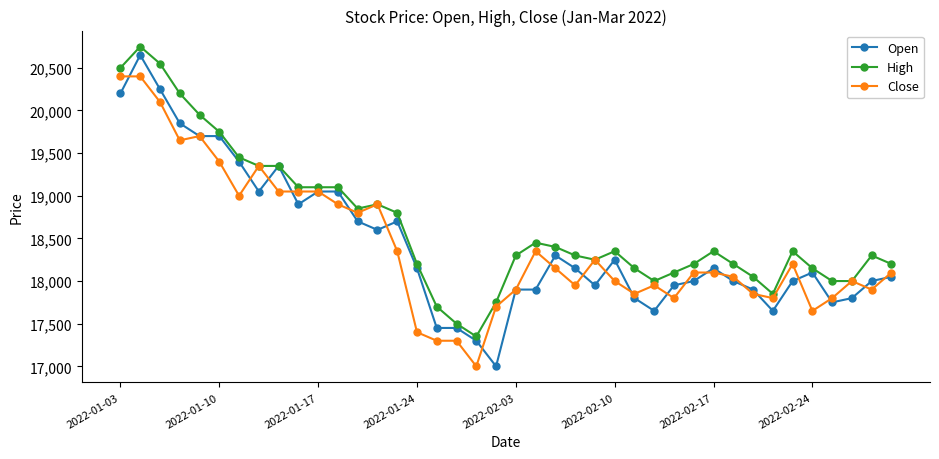

True or false: High has more than 2 interior local peaks.

True